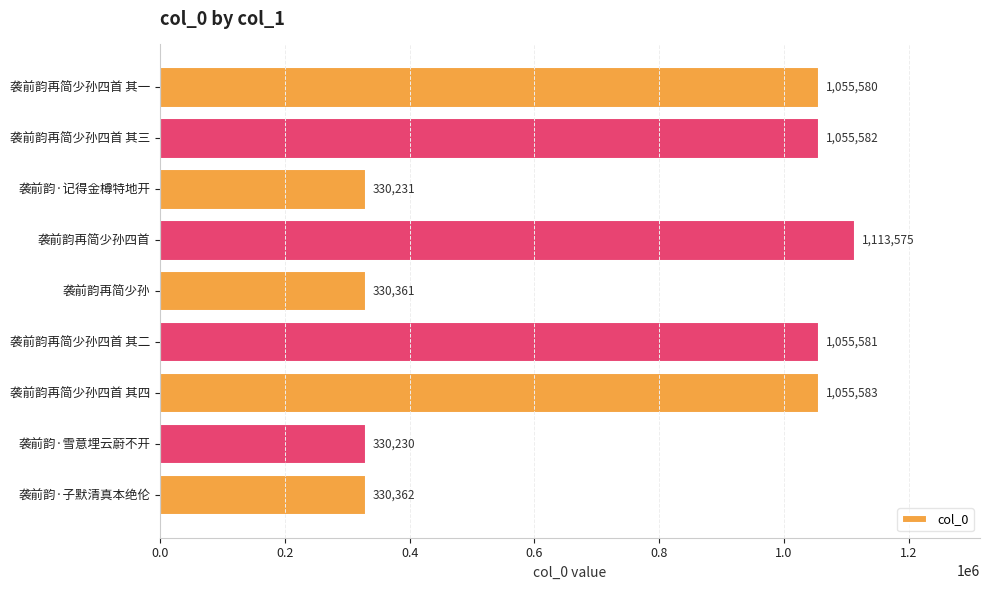

Which category has the highest value across all series?

袭前韵再简少孙四首